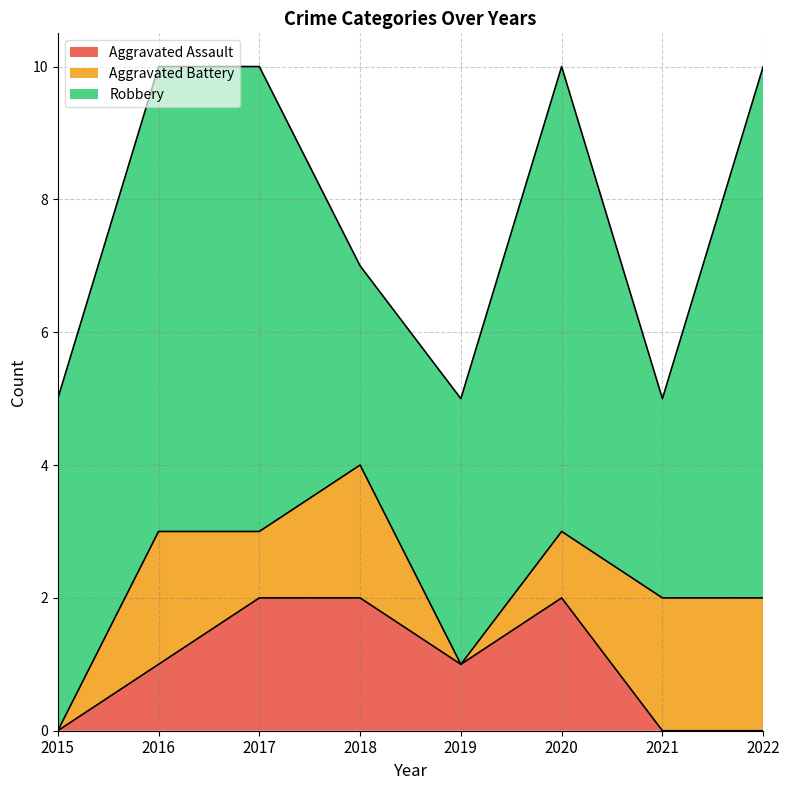

What is the difference between the second highest and second lowest values in the Aggravated Assault series?

2